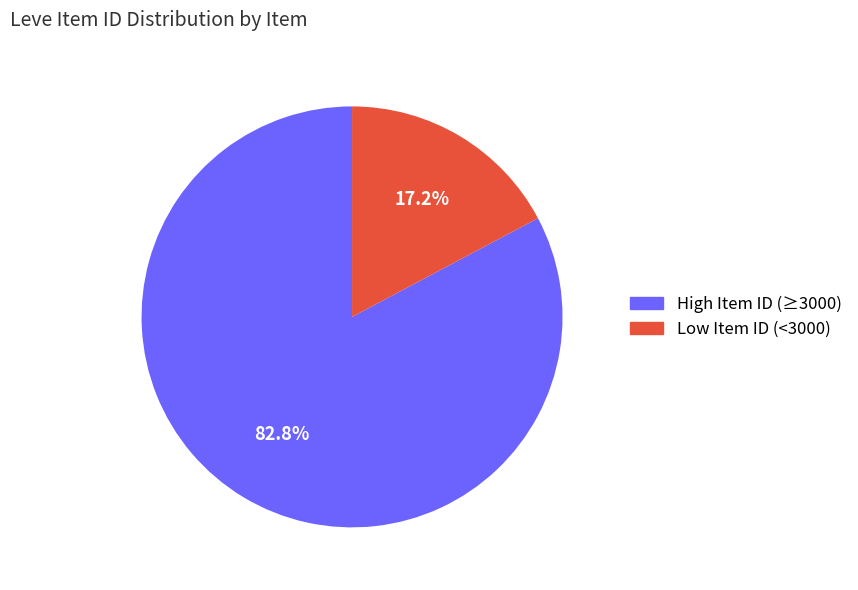

Does any single category account for the majority?

Yes